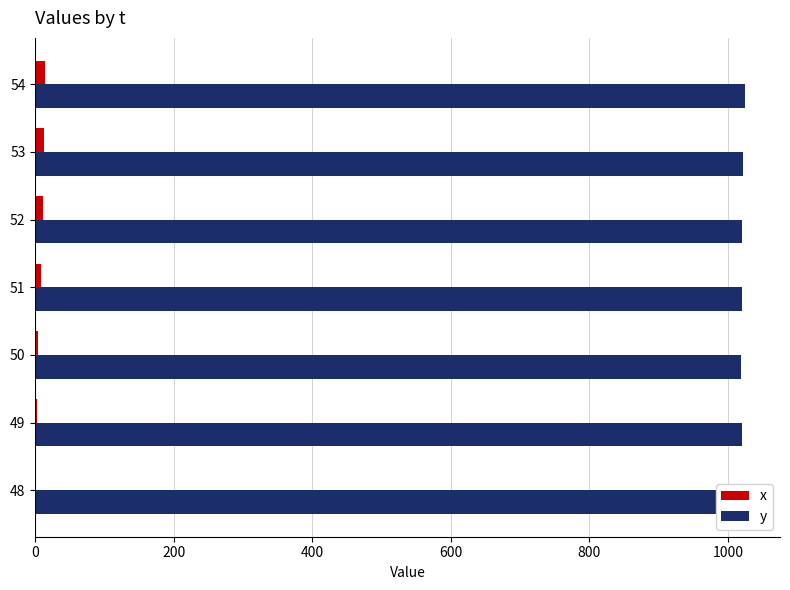

The value of x at 48 is 0. True or false?

True